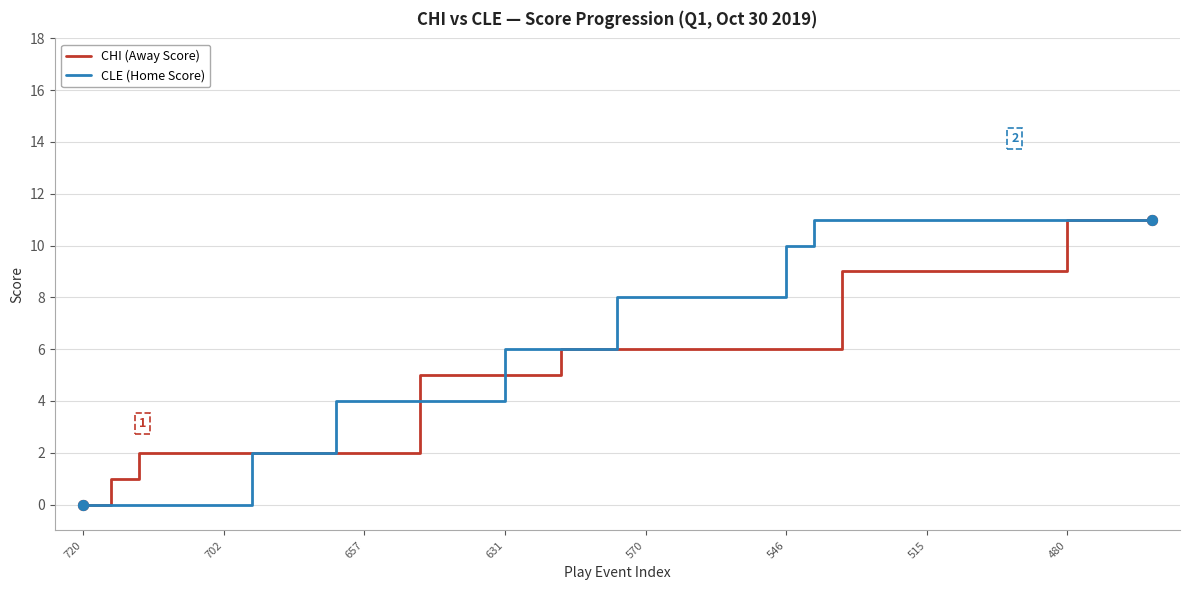

Which series has the largest total across all categories?

CLE (Home Score)